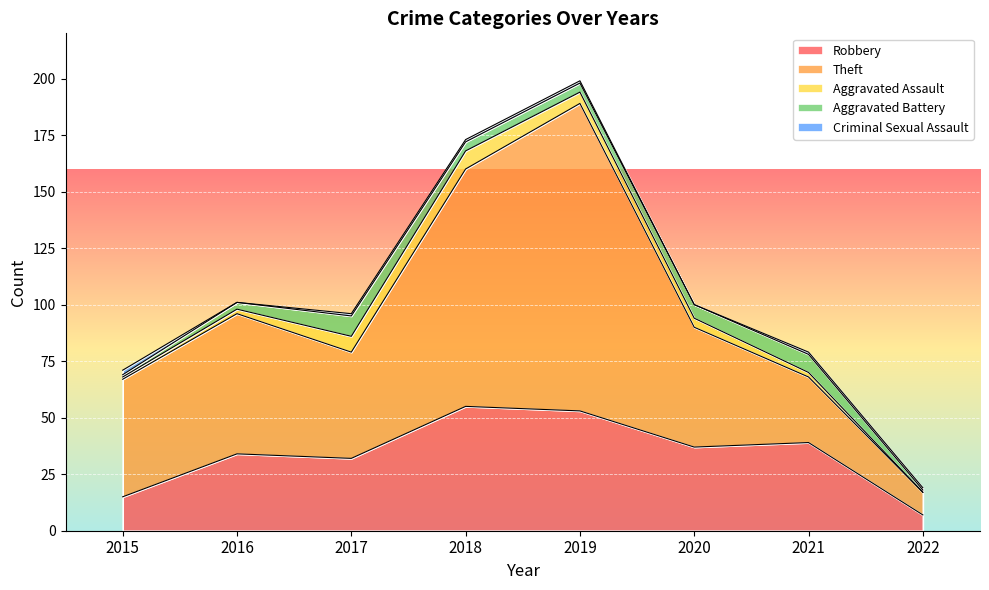

Which category has the lowest value in the Aggravated Assault series?

2022